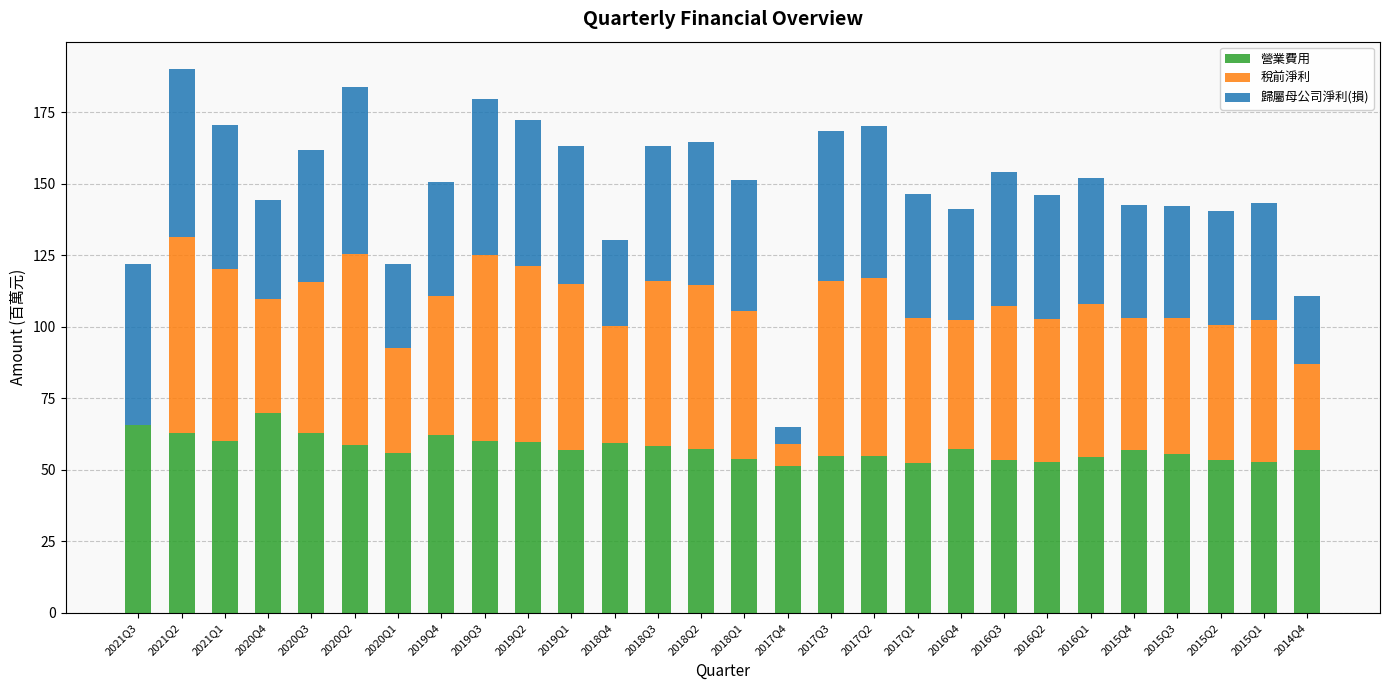

What is the total value across all series at 2020Q1?

121.8